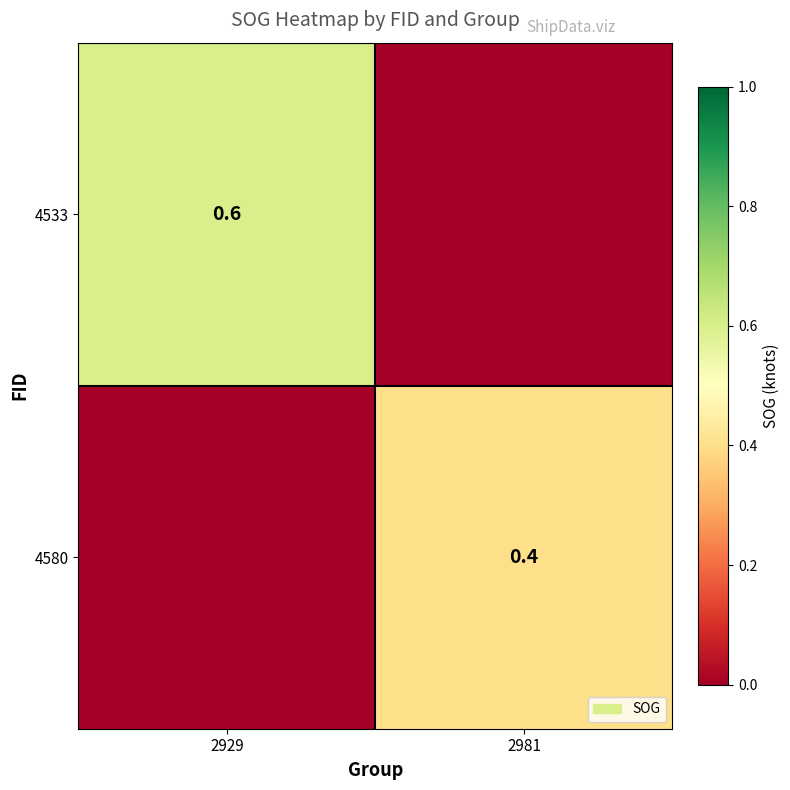

True or false: 4533 has a value of 0.4 at 2929.

False